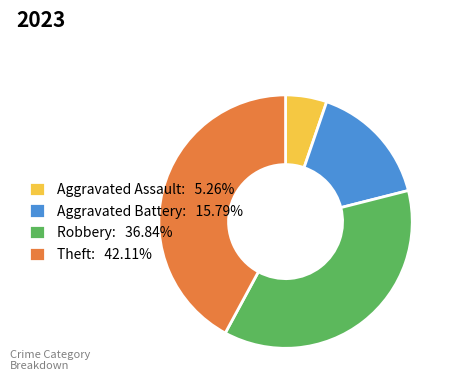

Rank the categories by value from lowest to highest.

Aggravated Assault, Aggravated Battery, Robbery, Theft